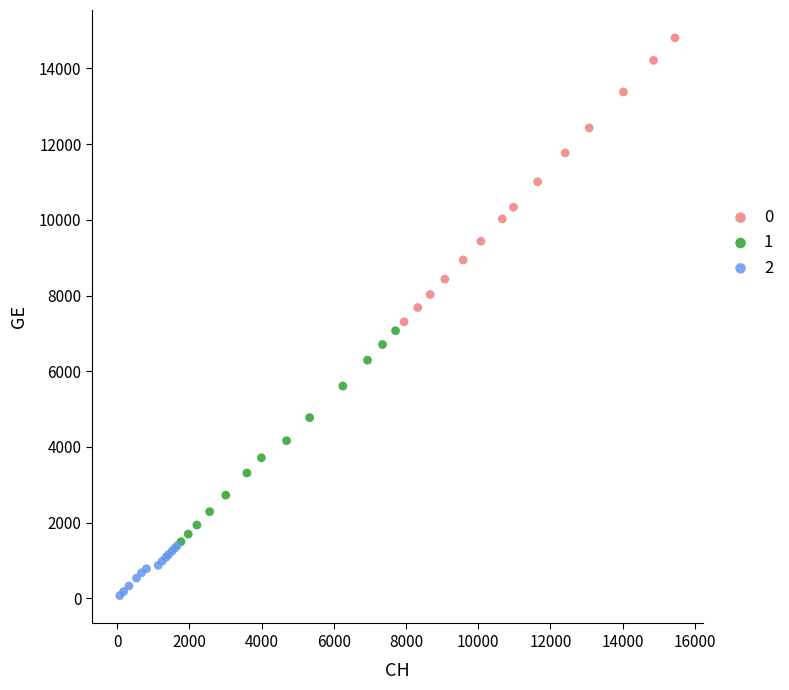

Which series has the largest Y range (max minus min)?

0